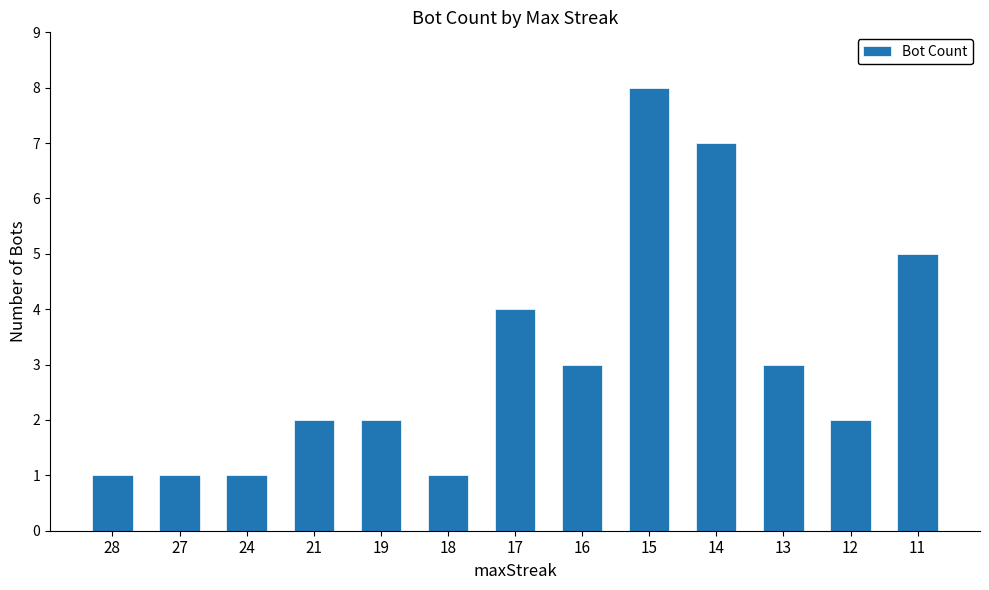

What is the value of the 1st bar from the left?

1